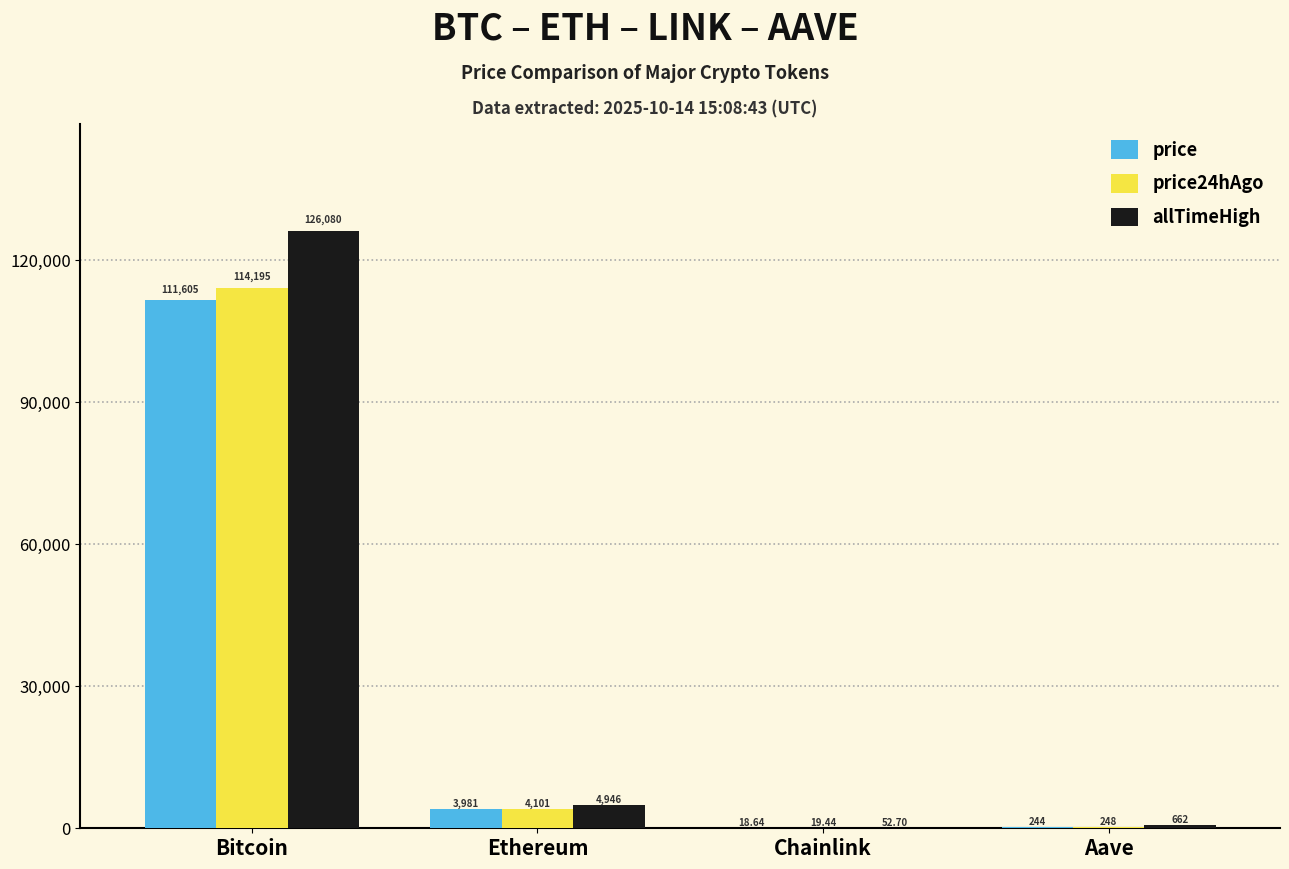

Count the number of categories in the chart.

4